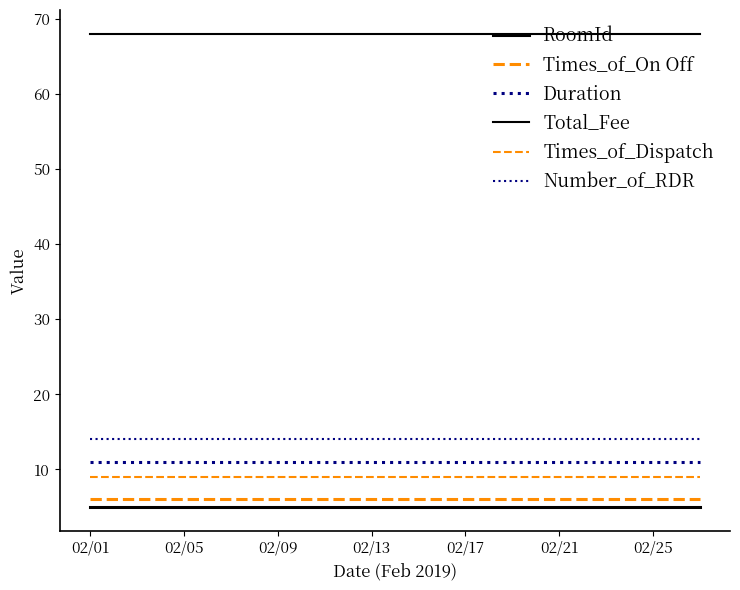

What is the highest value of the Total_Fee series?

68